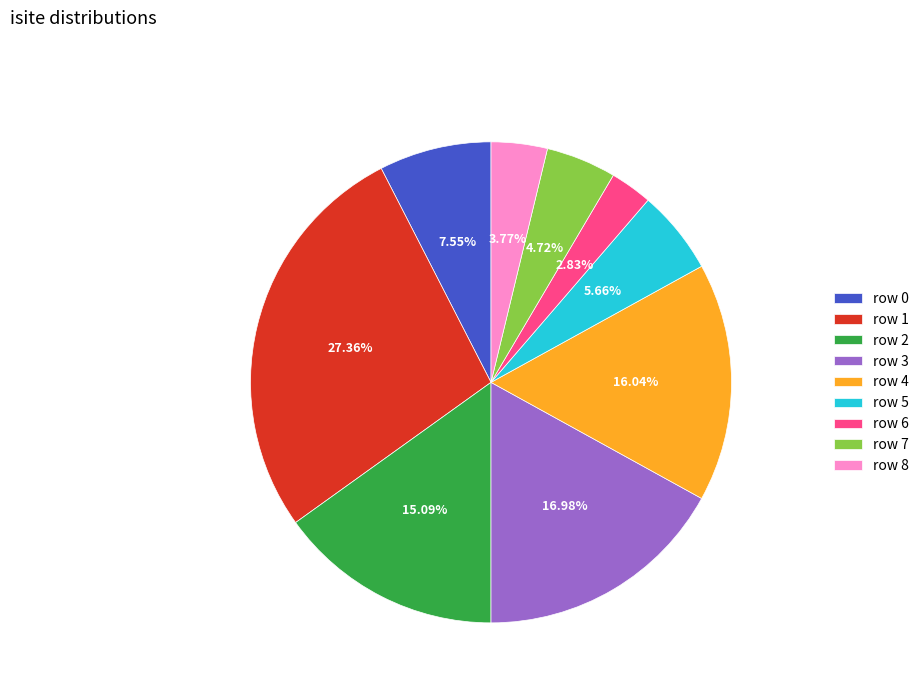

Approximately how many times larger is the value at row 7 compared to row 5?

0.8